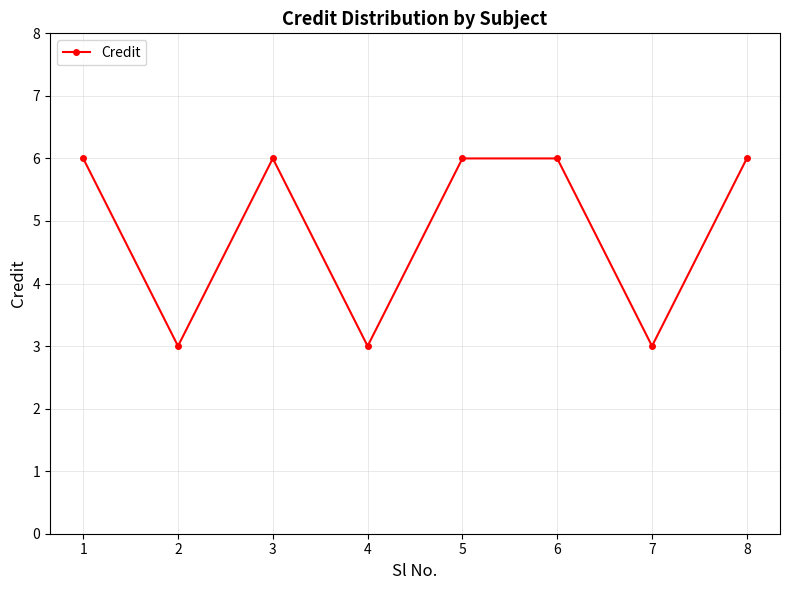

What is the greatest value displayed?

6